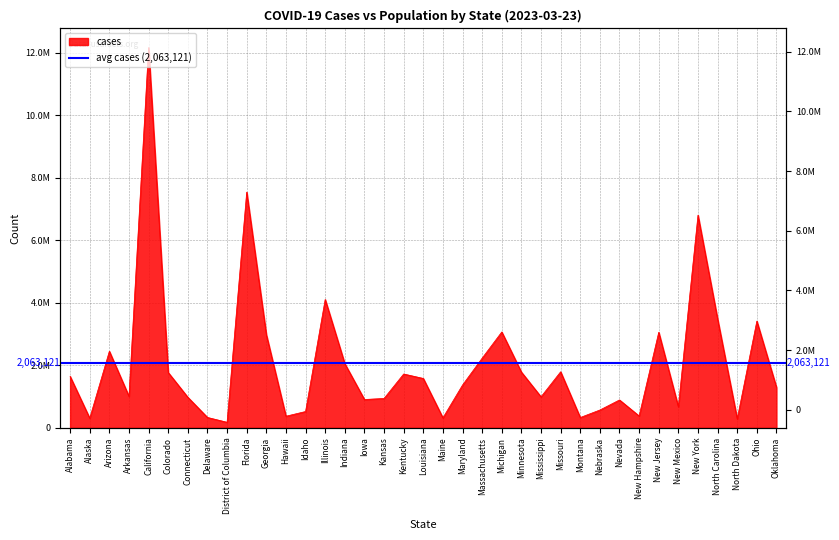

Which has a higher value, Oklahoma or Nevada?

Oklahoma